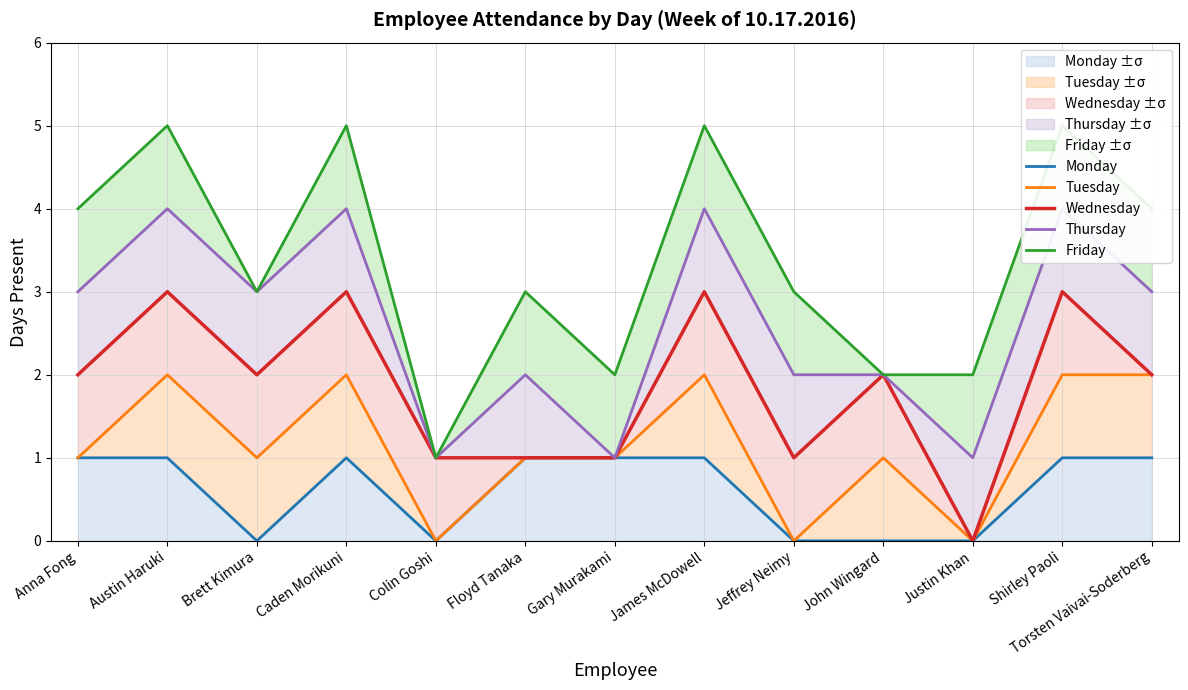

The Monday series shows 1 at Shirley Paoli. True or false?

True